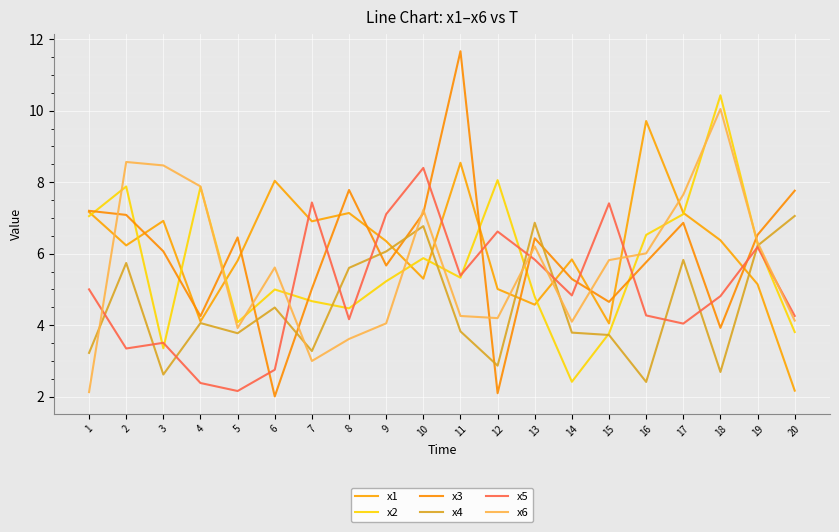

Is this an area chart (filled region under the line)?

No